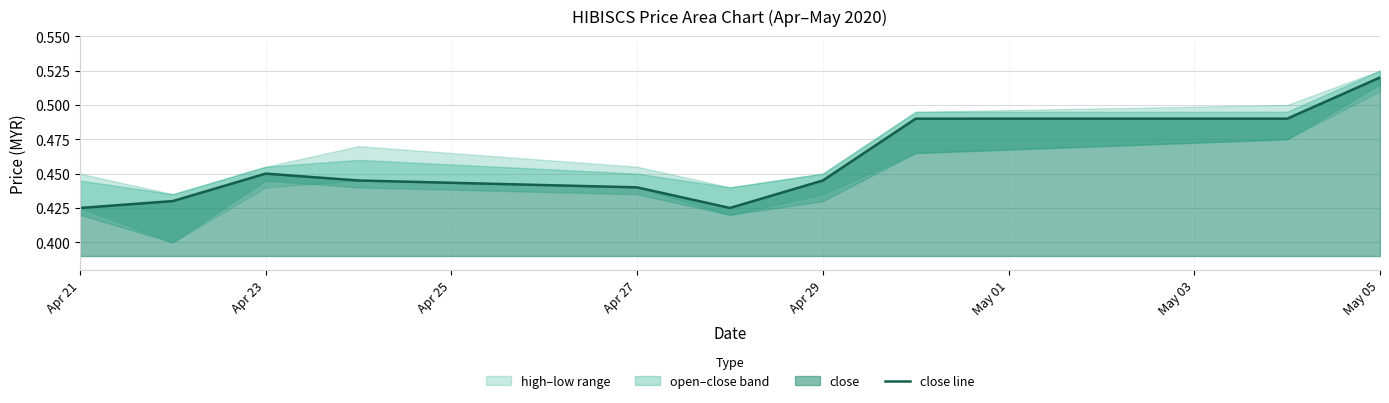

How many lines are shown in the chart?

1